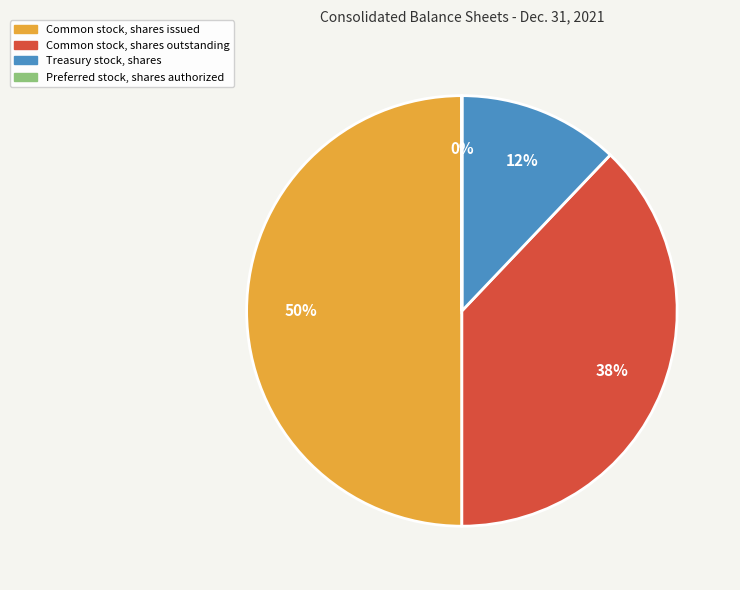

Does Common stock, shares outstanding represent more than half of the total?

No